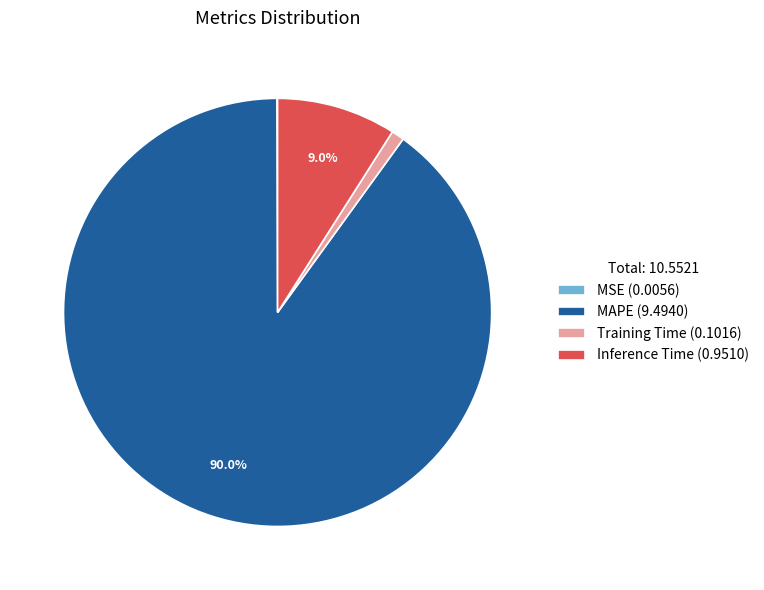

Which slice is the largest?

MAPE (9.4940)